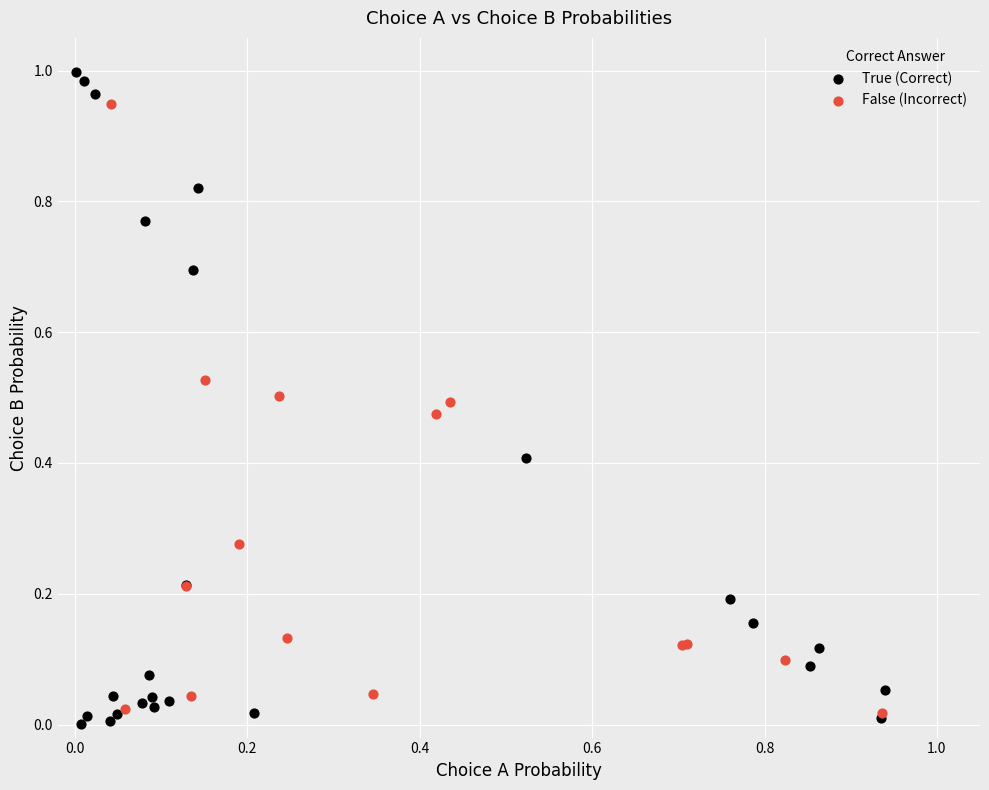

Which series contains the highest Y value?

True (Correct)